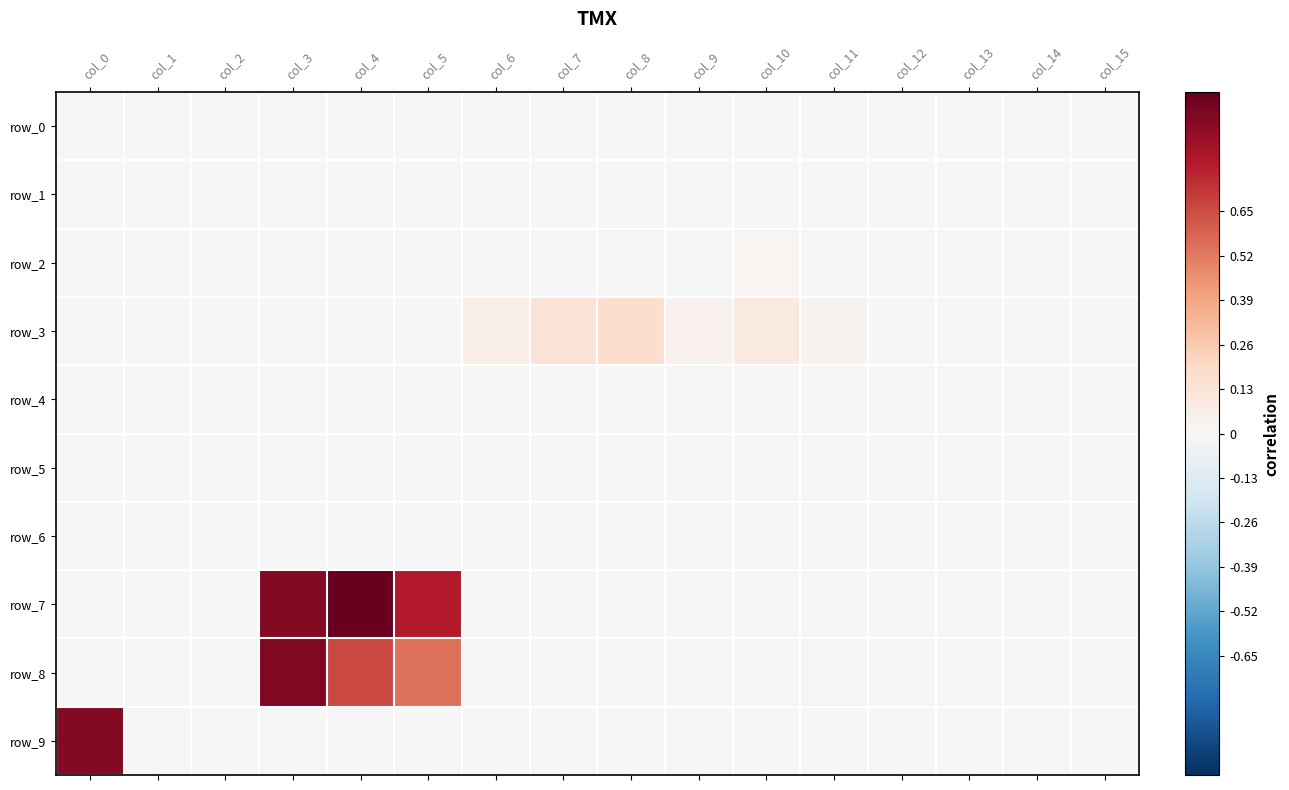

Which series has the largest range (max minus min)?

row_7